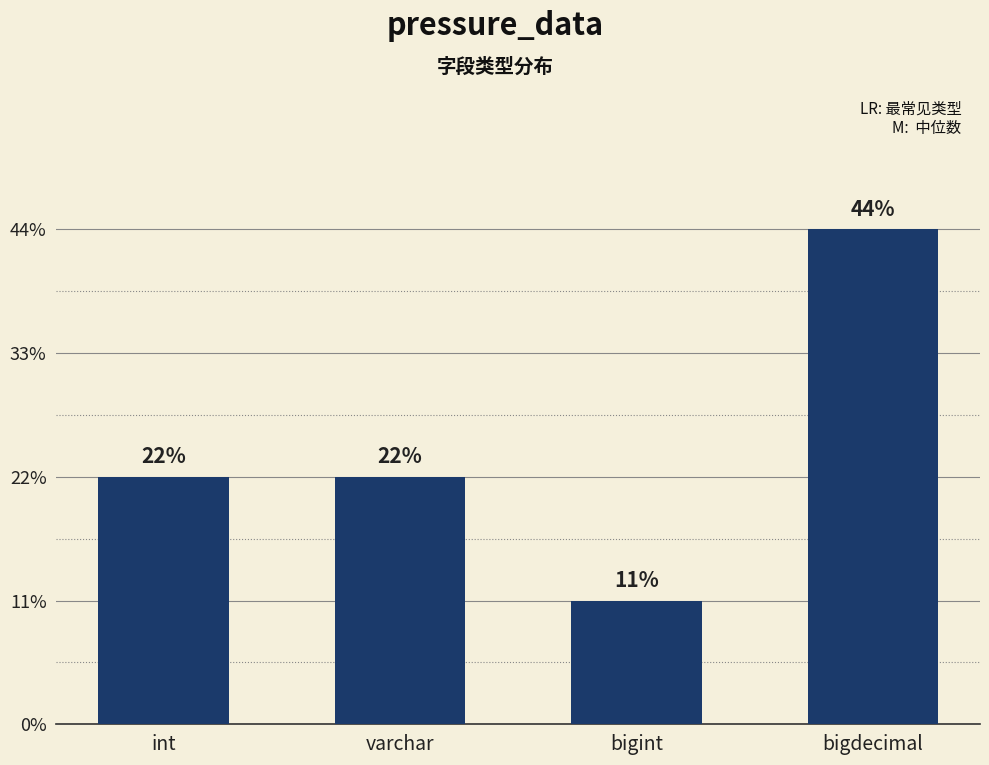

What position from the left is int?

1